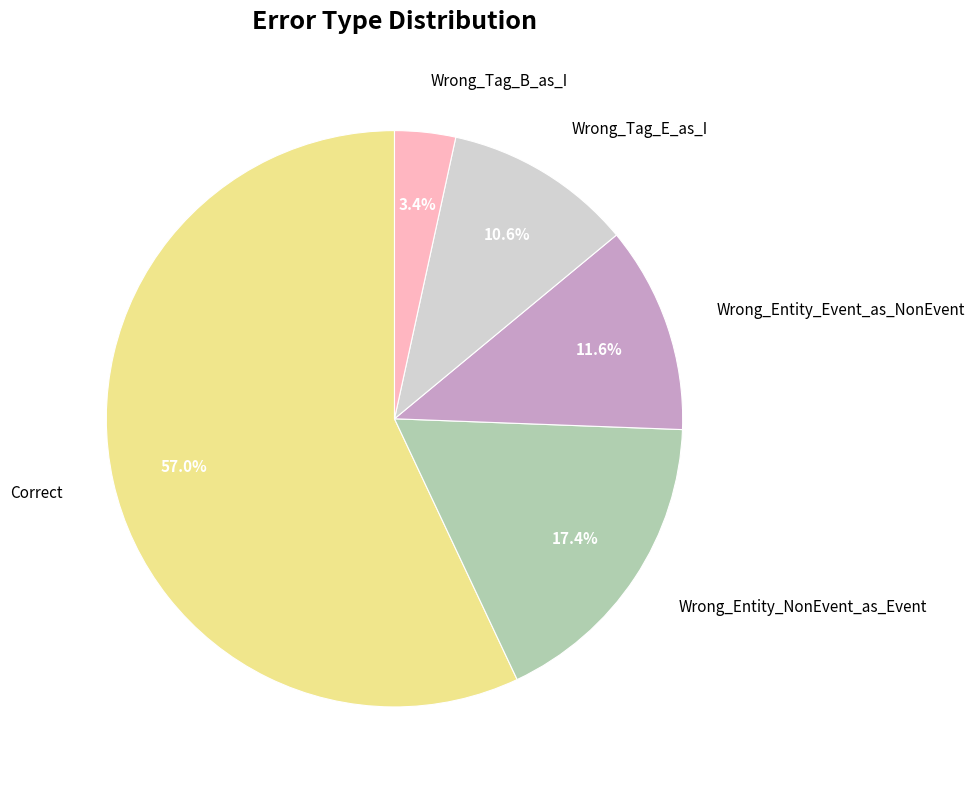

Which has a higher value, Wrong_Tag_B_as_I or Wrong_Tag_E_as_I?

Wrong_Tag_E_as_I